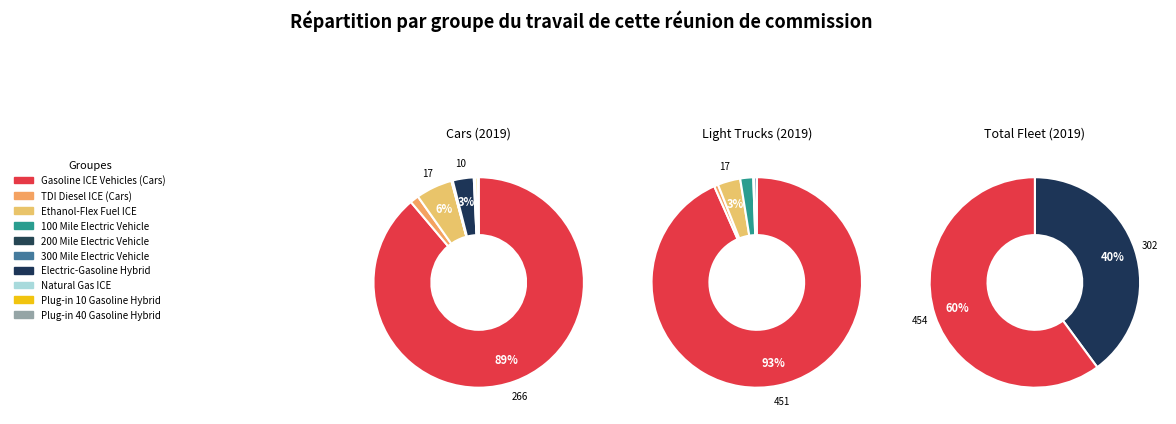

Combined, do Electric-Gasoline Hybrid and Plug-in 10 Gasoline Hybrid account for over 50%?

No